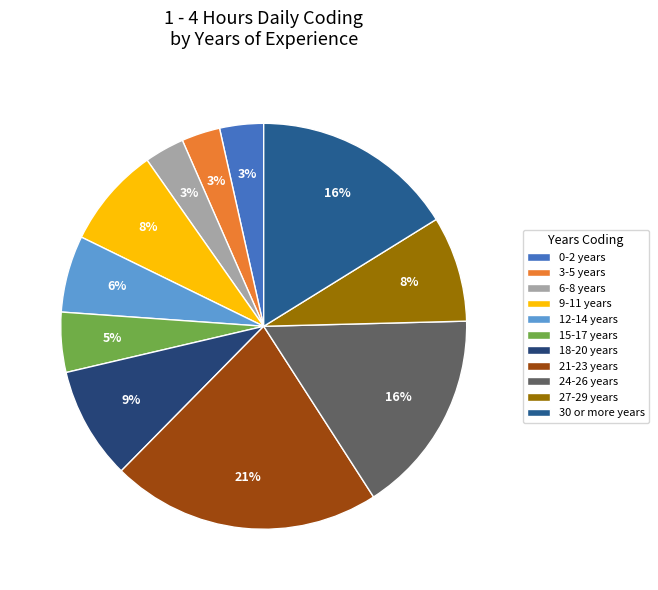

Which category has the smallest portion of the pie?

3-5 years